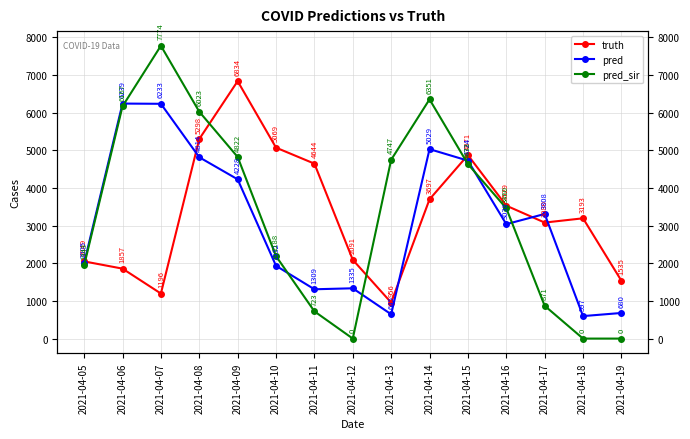

Which category has the highest value across all series?

2021-04-07